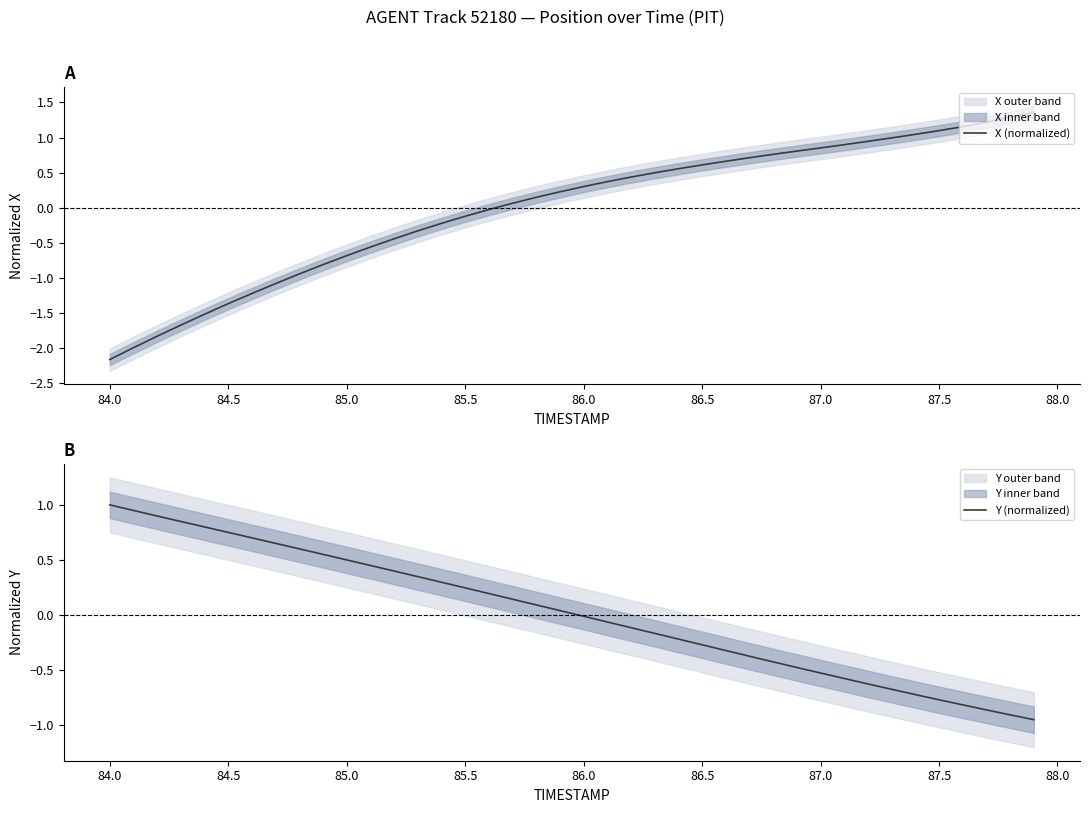

Rank the series by their average value, from highest to lowest.

Y (normalized), X (normalized)